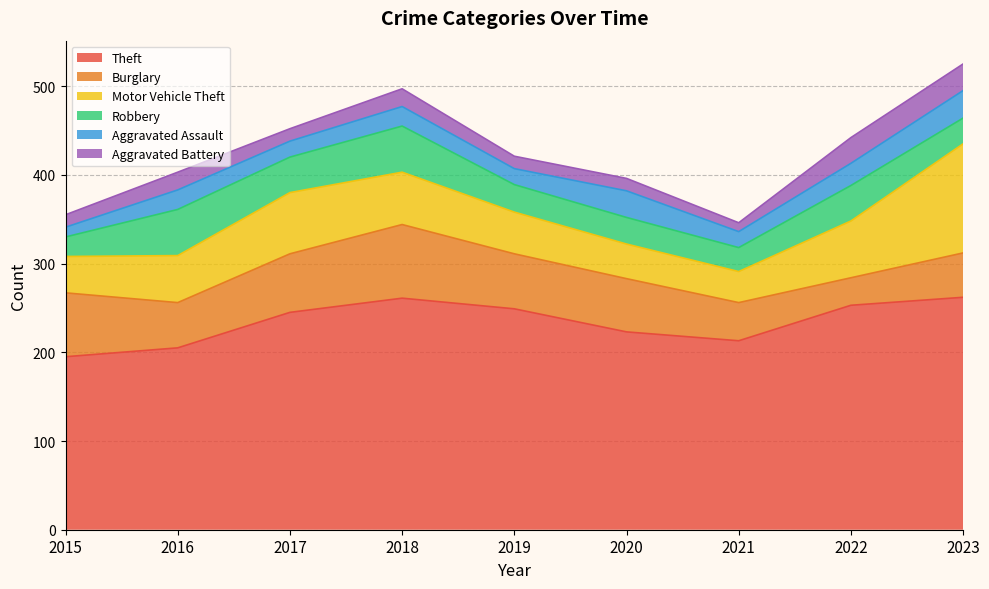

What is the total value across all series at 2015?

355